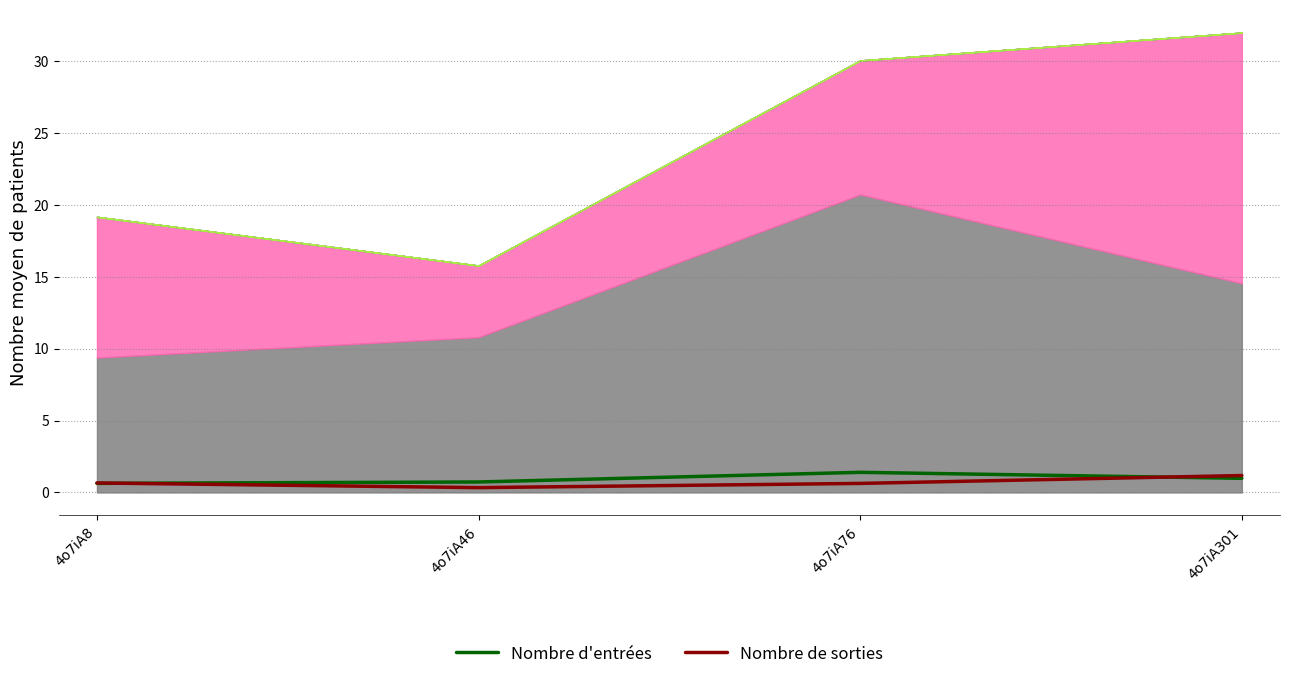

What is the minimum value for Nombre de sorties?

0.3